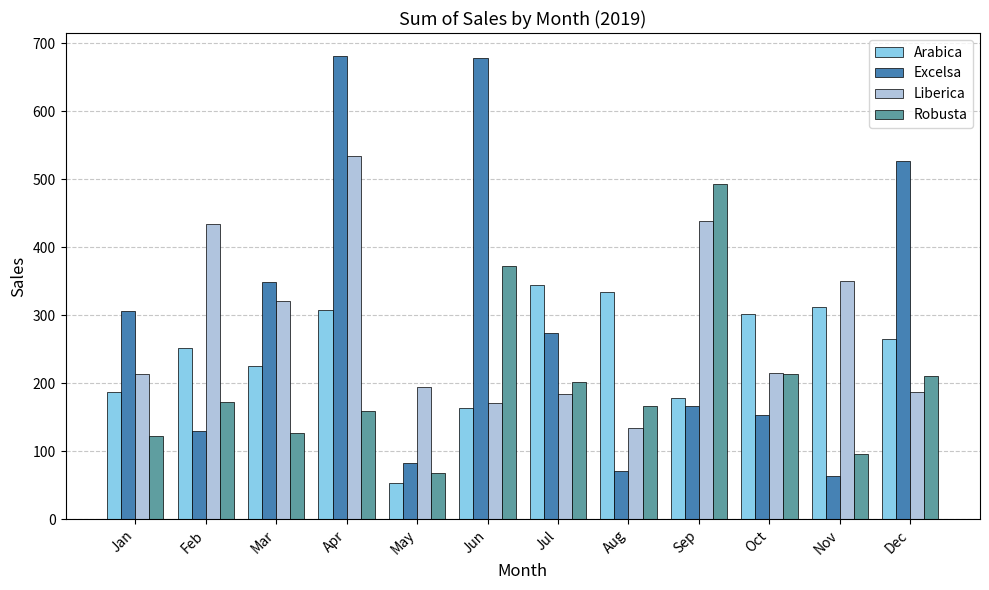

What is the average value of the Liberica series?

281.5